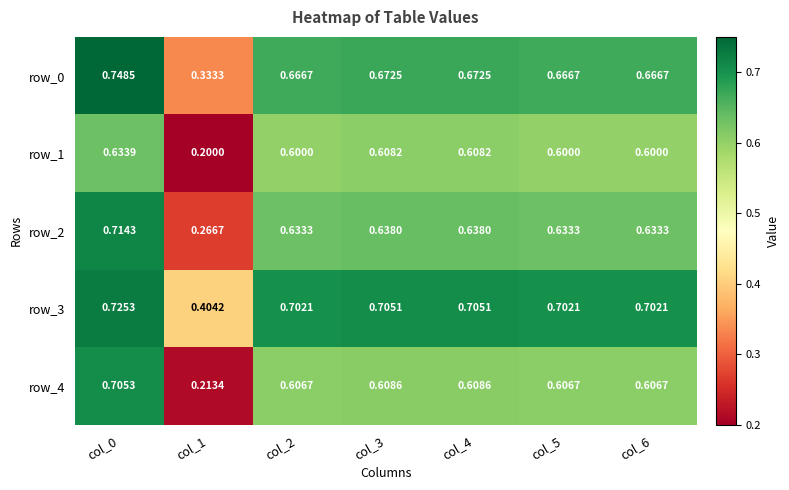

At which category is the sum across all series the highest?

col_0